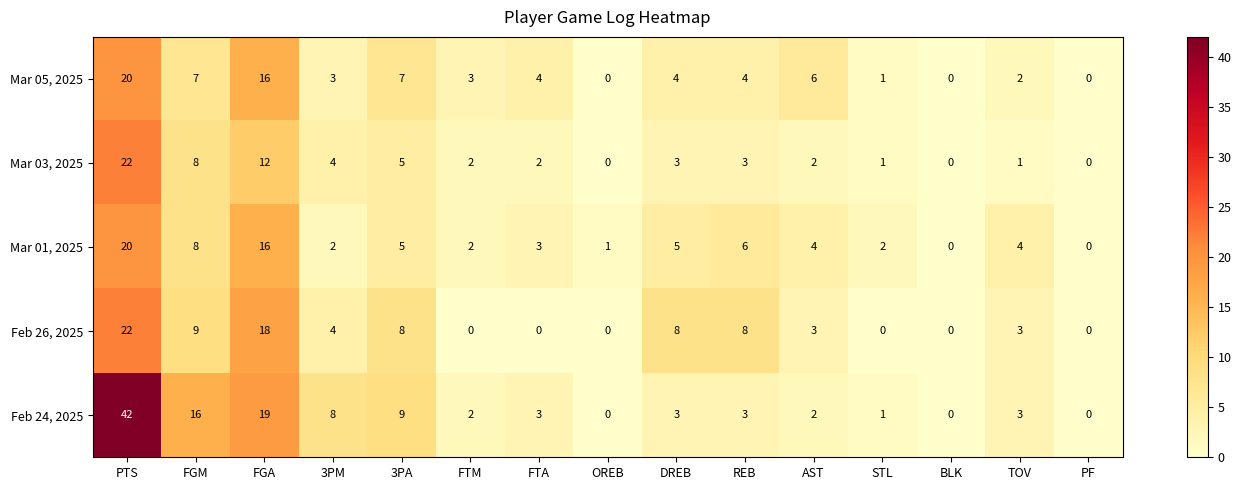

What is the difference between the Mar 05, 2025 values at FTA and FGM?

3